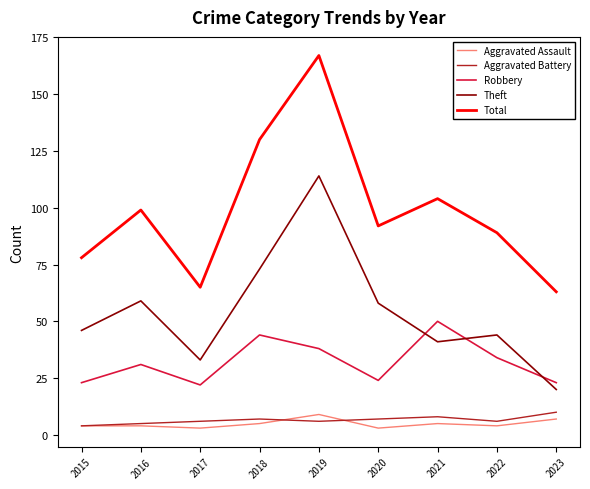

What is the smallest value displayed?

3